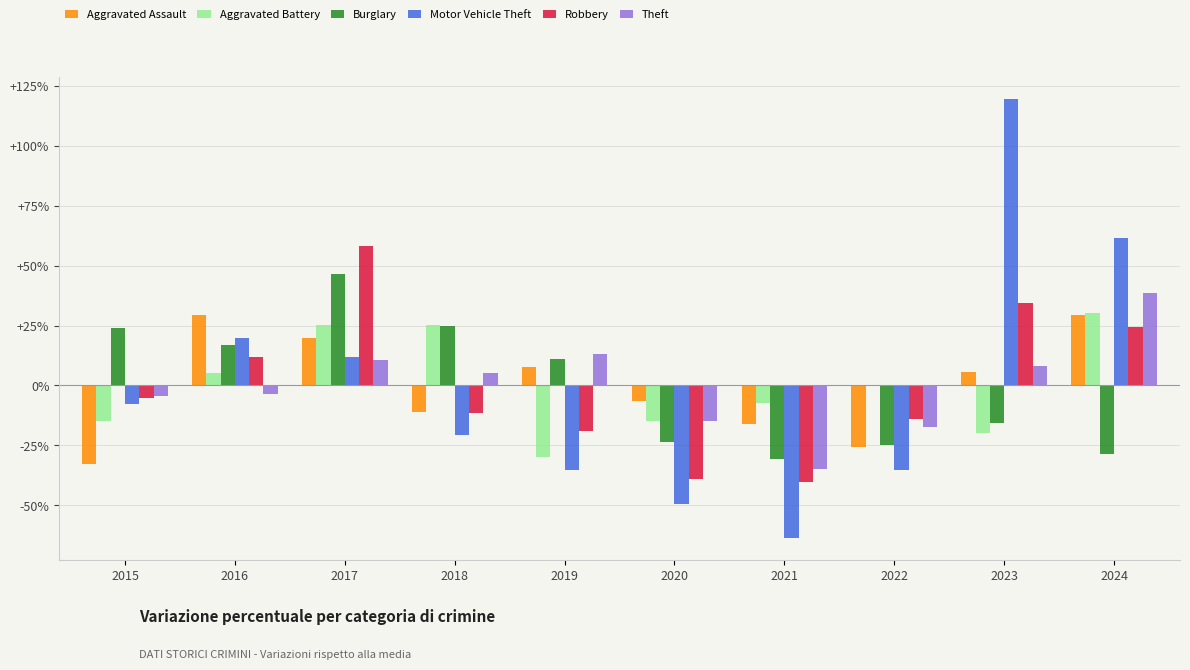

What is the difference between the Theft values at 2022 and 2015?

12.7